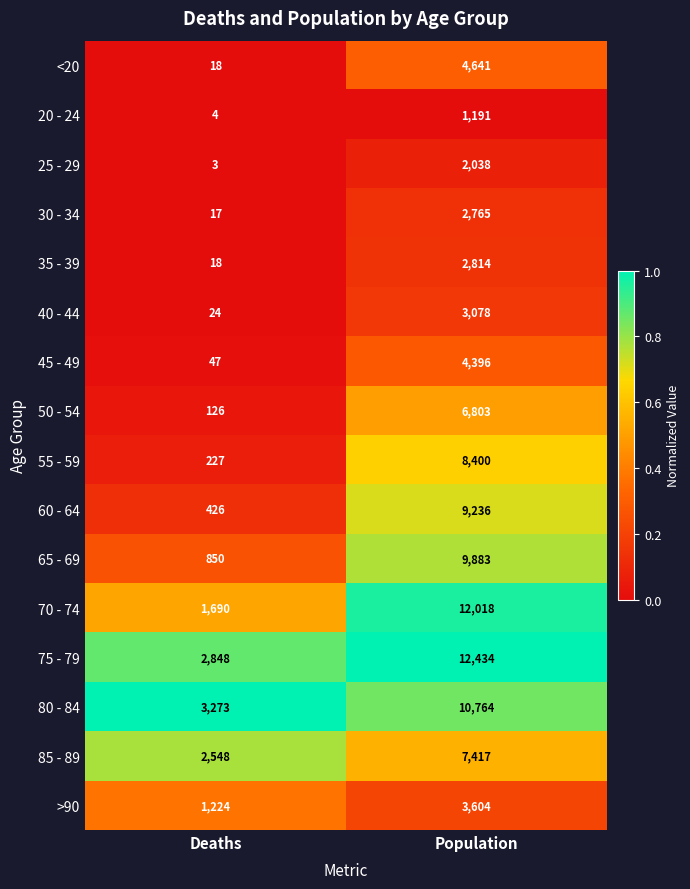

What is the sum of the 80 - 84 values at Population and Deaths?

14037